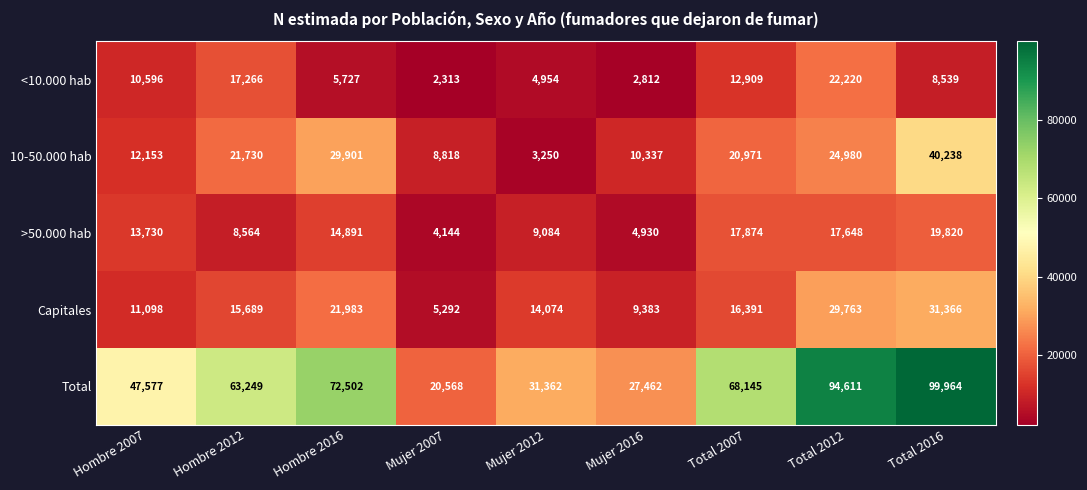

What is the maximum value shown in the chart?

99964